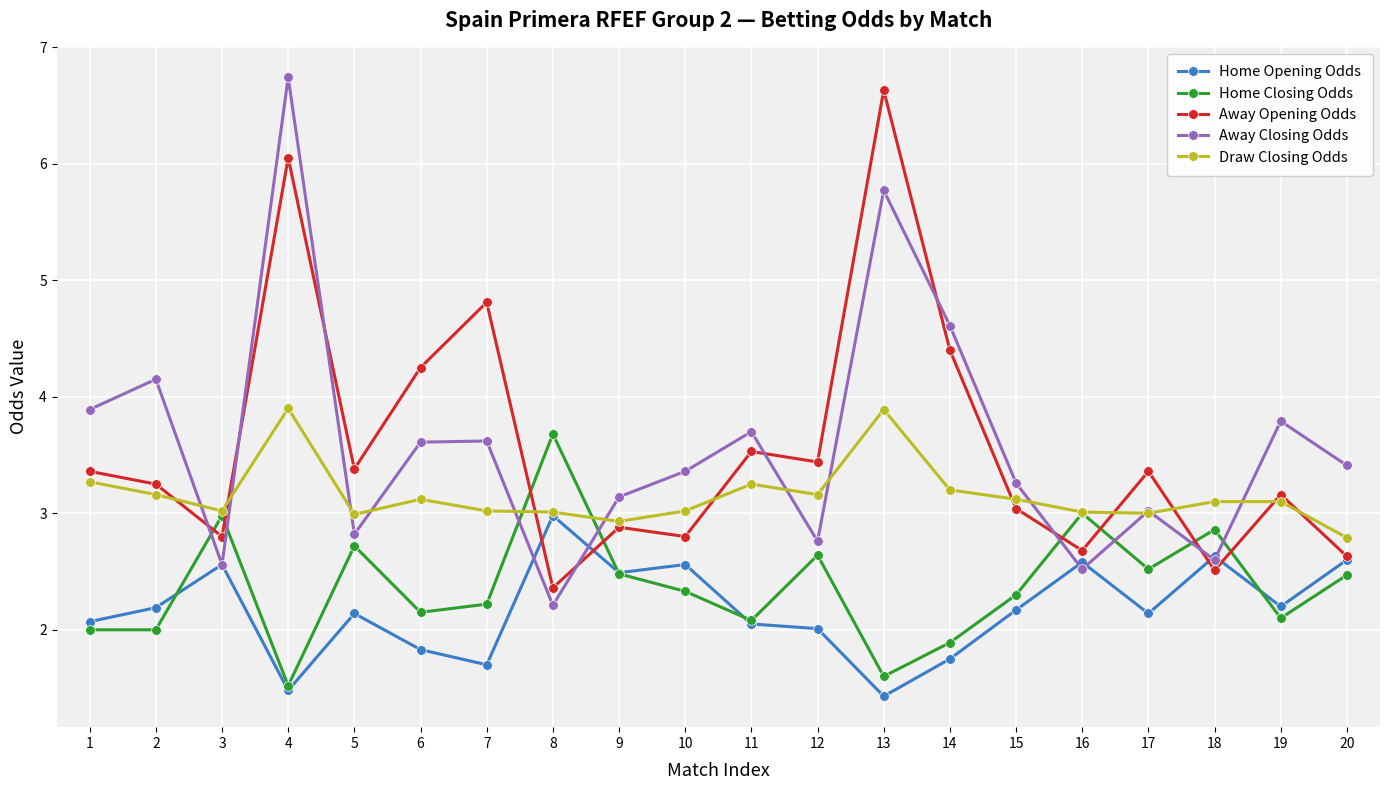

Which series changed the most between 7 and 8?

Away Opening Odds